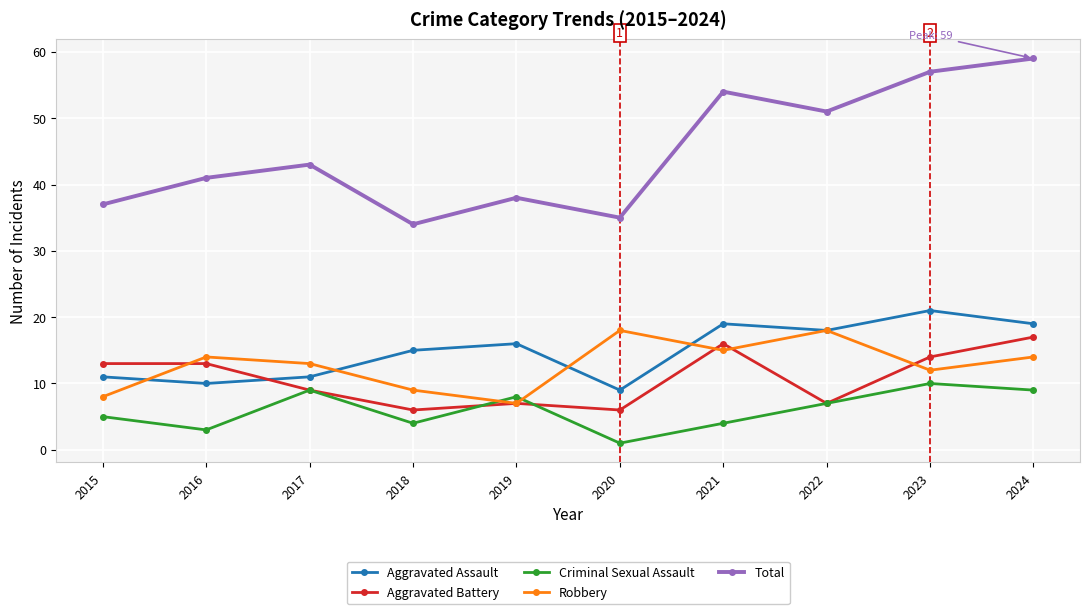

What is the lowest value of the Robbery series?

7